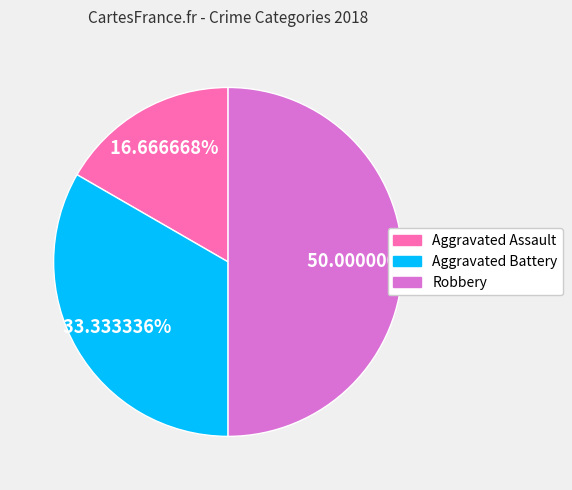

Which slice is the largest?

Robbery